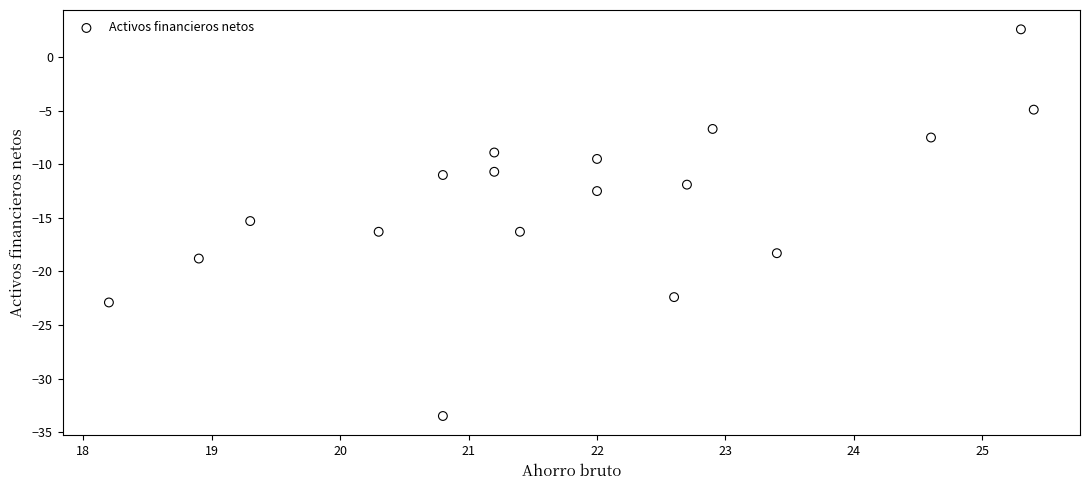

What is the range of X values (max minus min)?

7.2